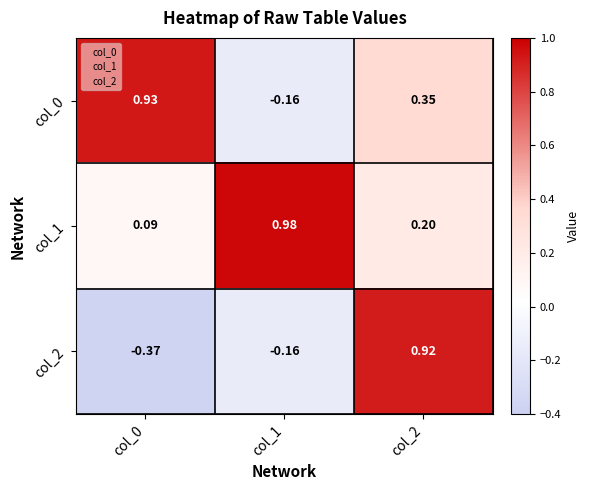

At col_2, list the series in order from largest to smallest.

col_2, col_0, col_1